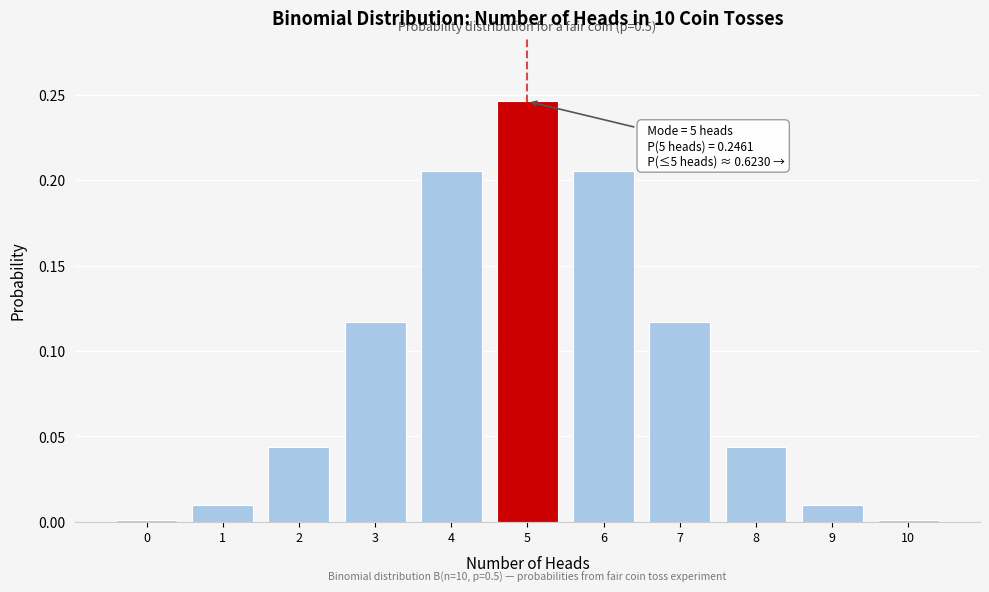

The chart shows a value of 0.1 at 8. True or false?

False